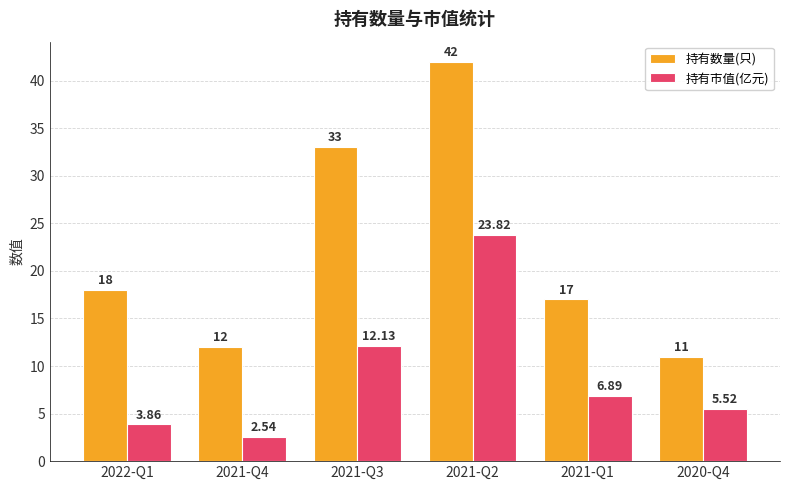

At which label is 持有市值(亿元) closest to 13?

2021-Q3